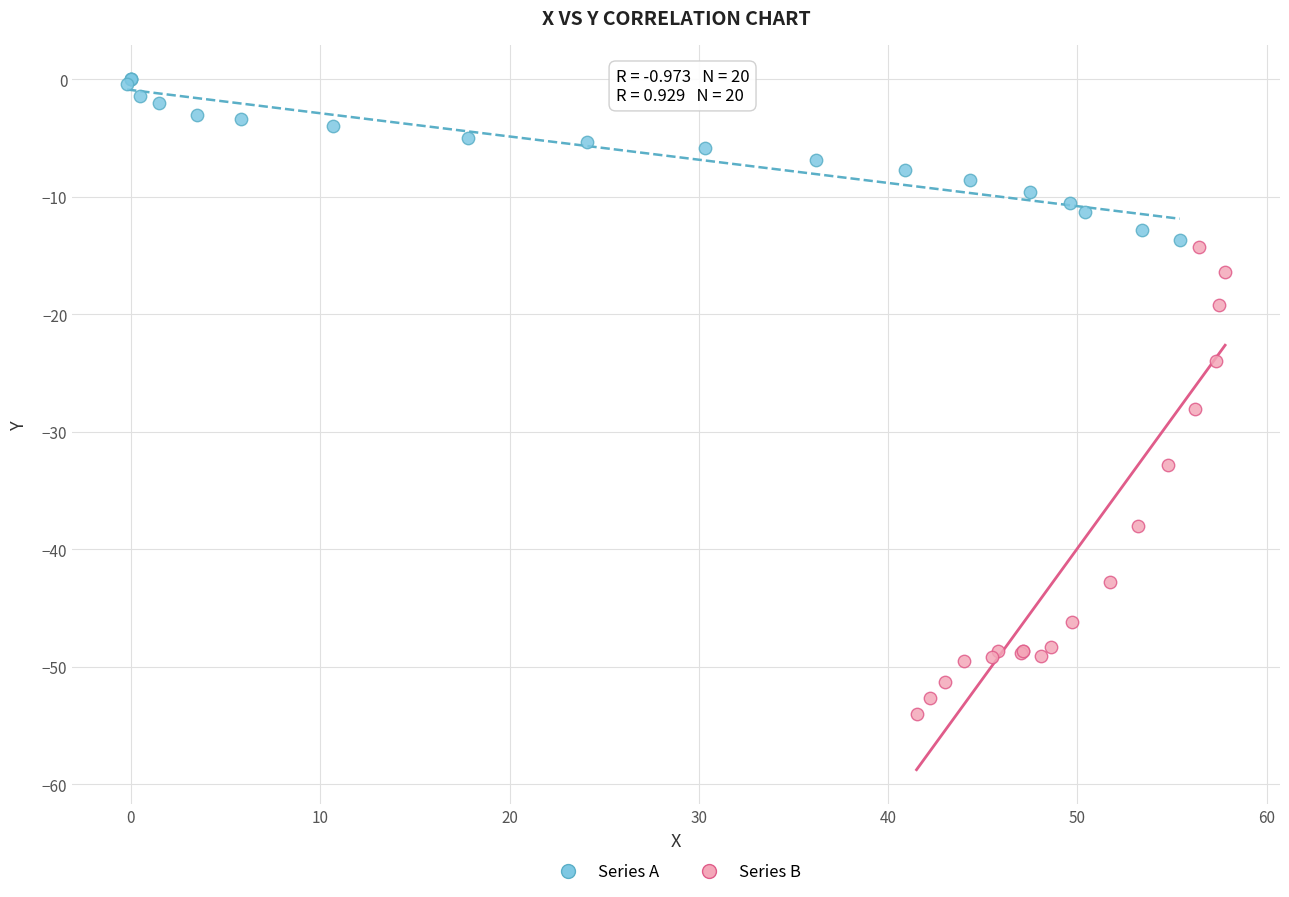

What are all the series names shown in the legend?

Series A, Series B